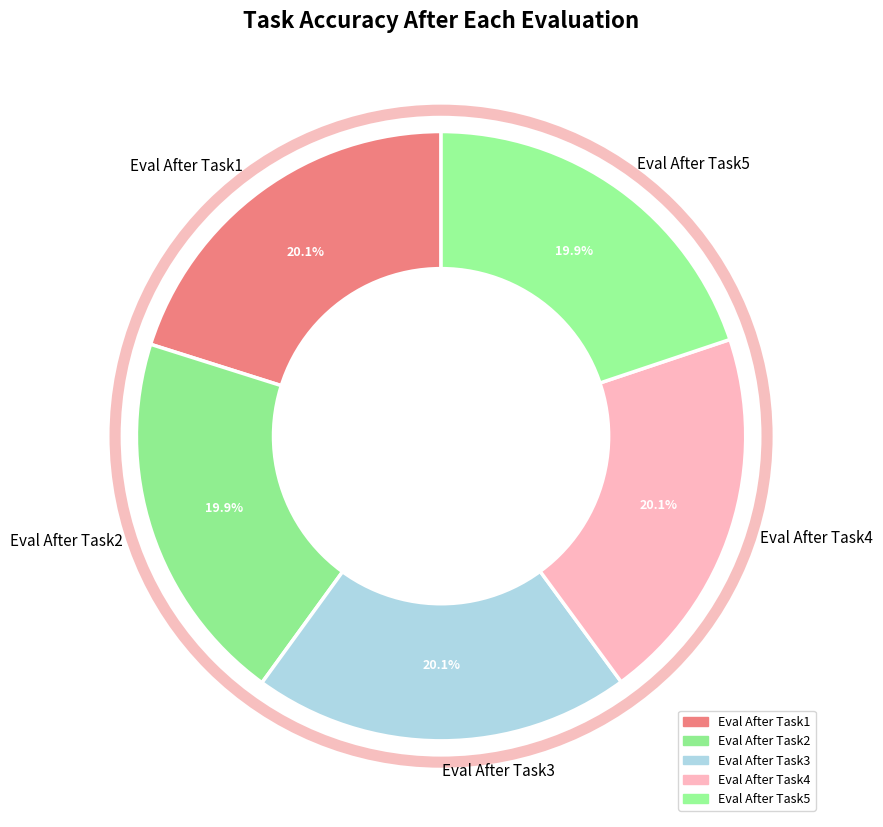

Does any single category account for the majority?

No